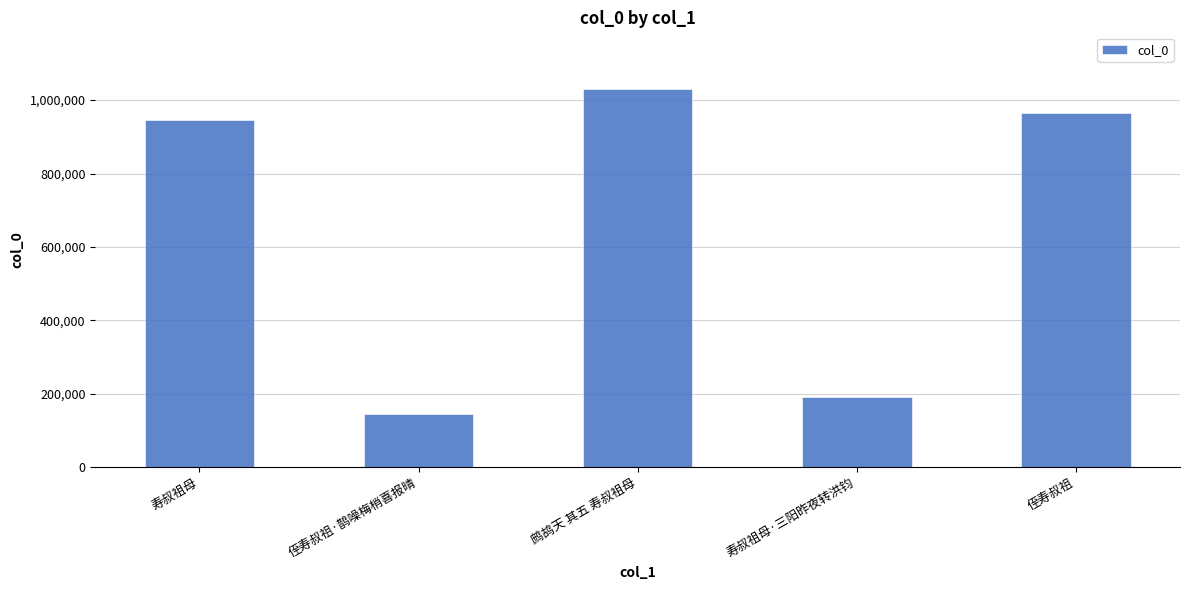

Reading right to left, what are all the values shown in this chart?

侄寿叔祖=963631	寿叔祖母·三阳昨夜转洪钧=191965	鹧鸪天 其五 寿叔祖母=1030148	侄寿叔祖·鹊噪梅梢喜报晴=144040	寿叔祖母=946066